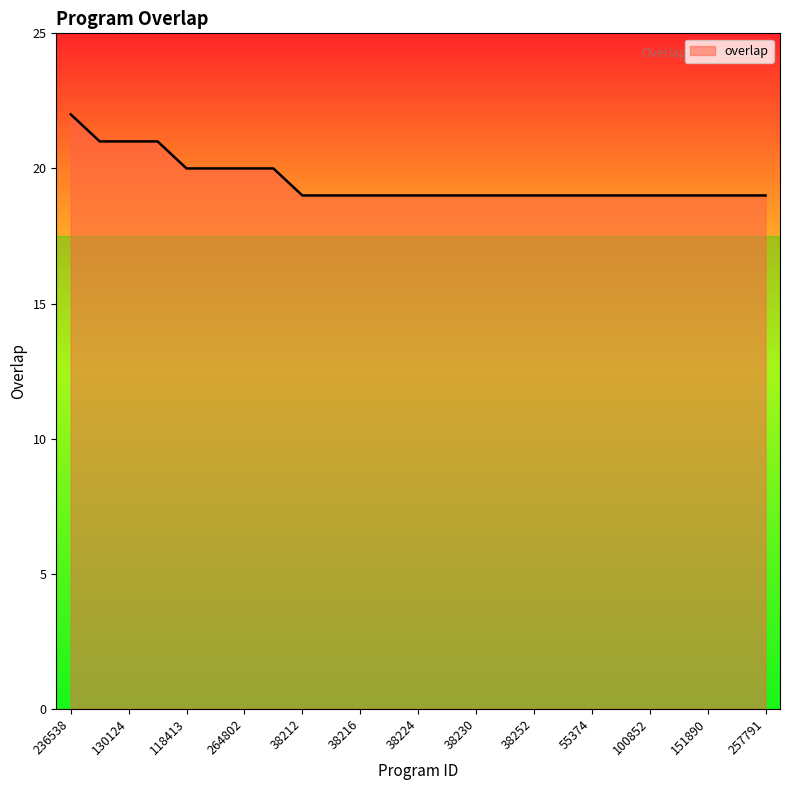

What is the average value?

20